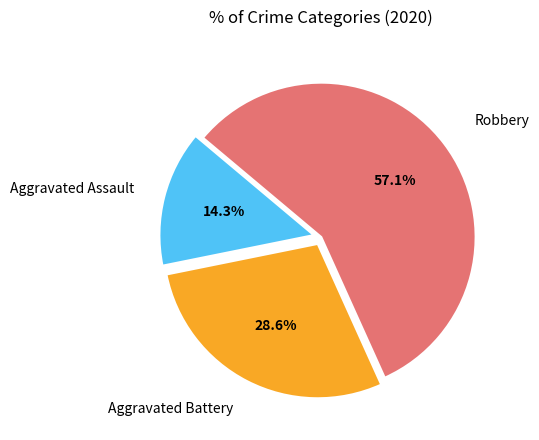

Is it true that Robbery is 43% of the pie?

False